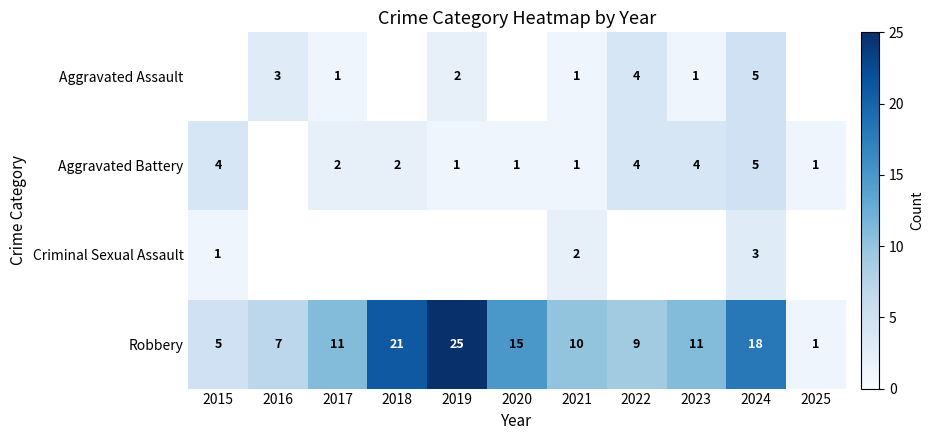

What is the sum of all Robbery values?

133